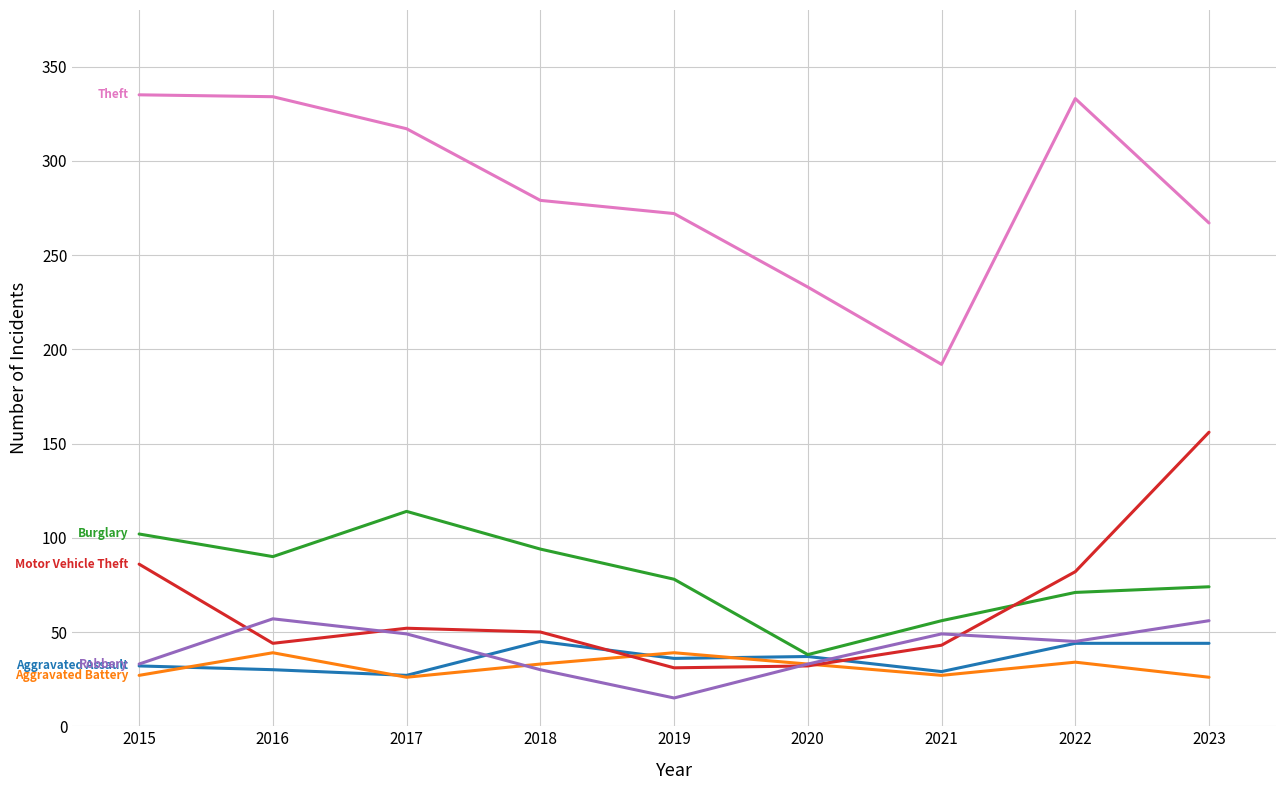

What is the spread (max minus min) of values at 2017?

291